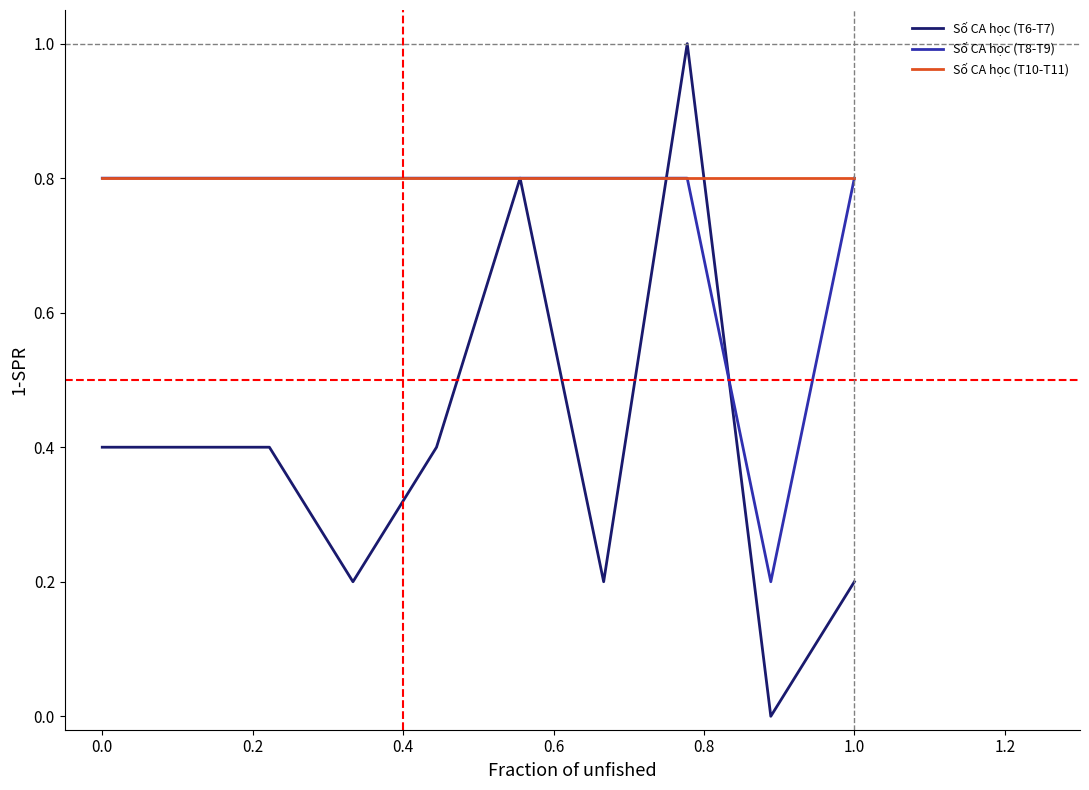

Which series has the widest spread of values?

Số CA học (T6-T7)